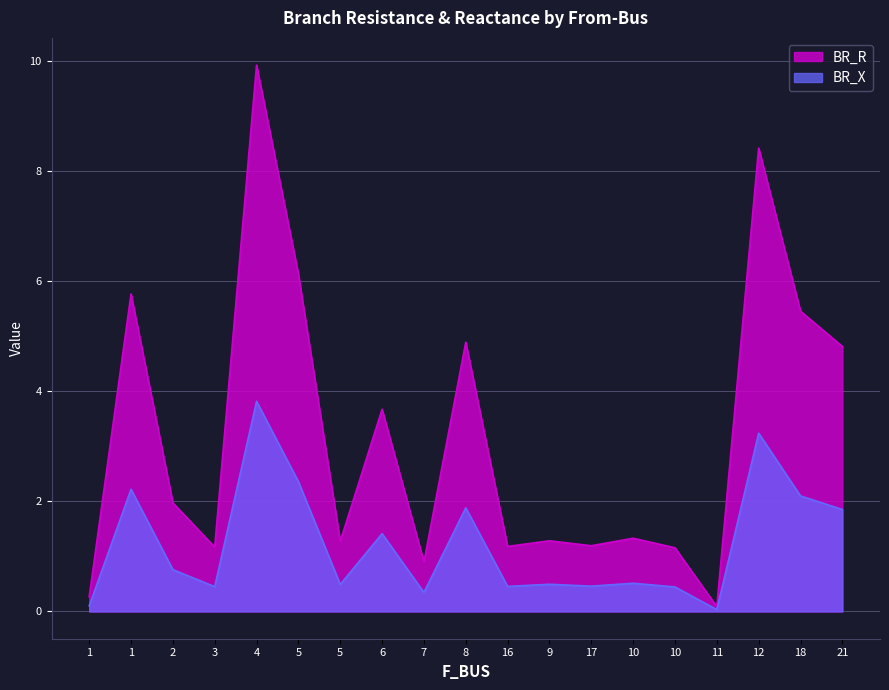

What are all the series names shown in the legend?

BR_R, BR_X